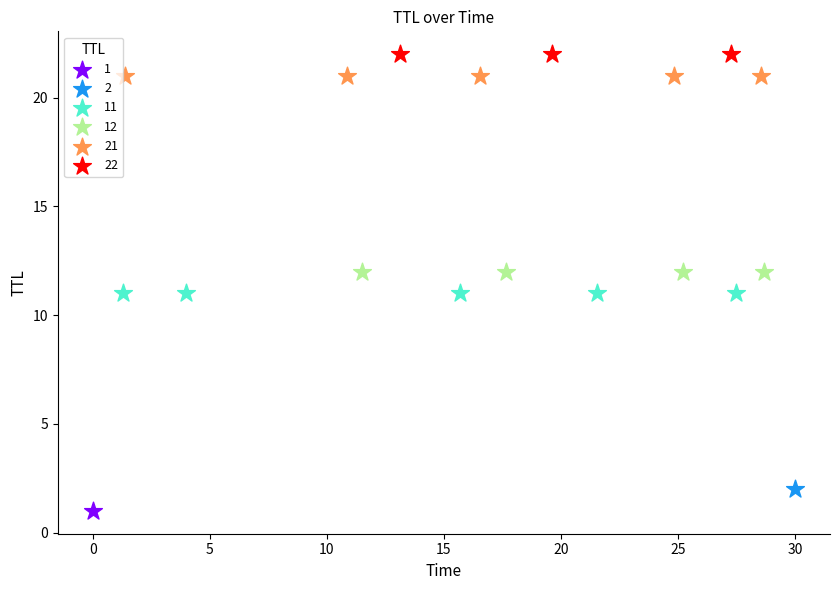

What are all the series names shown in the legend?

1, 2, 11, 12, 21, 22